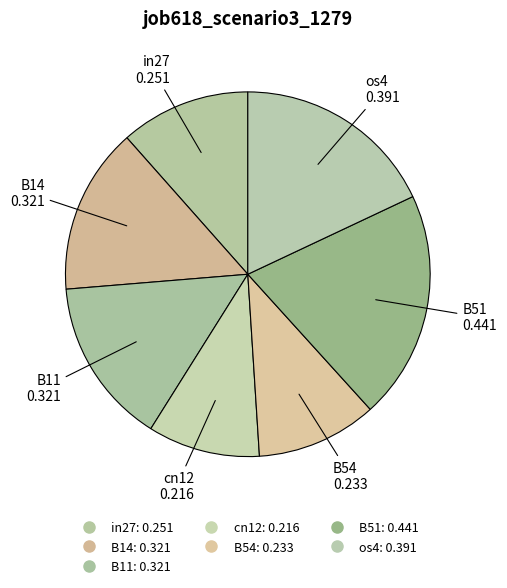

Count the number of slices in the pie.

7